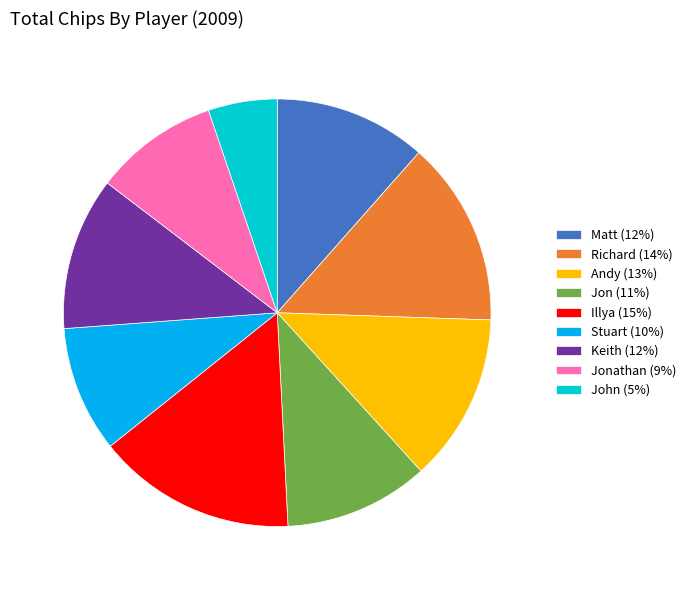

Combined, do Matt (12%) and John (5%) account for over 50%?

No